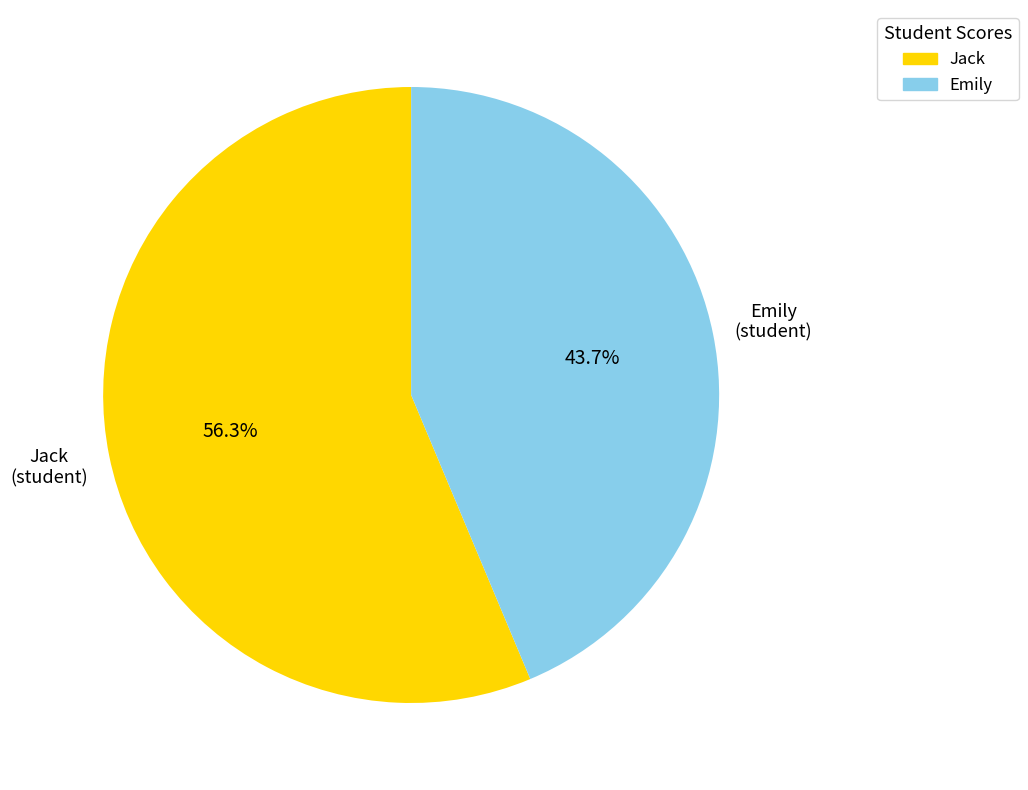

How many segments does this pie chart have?

2